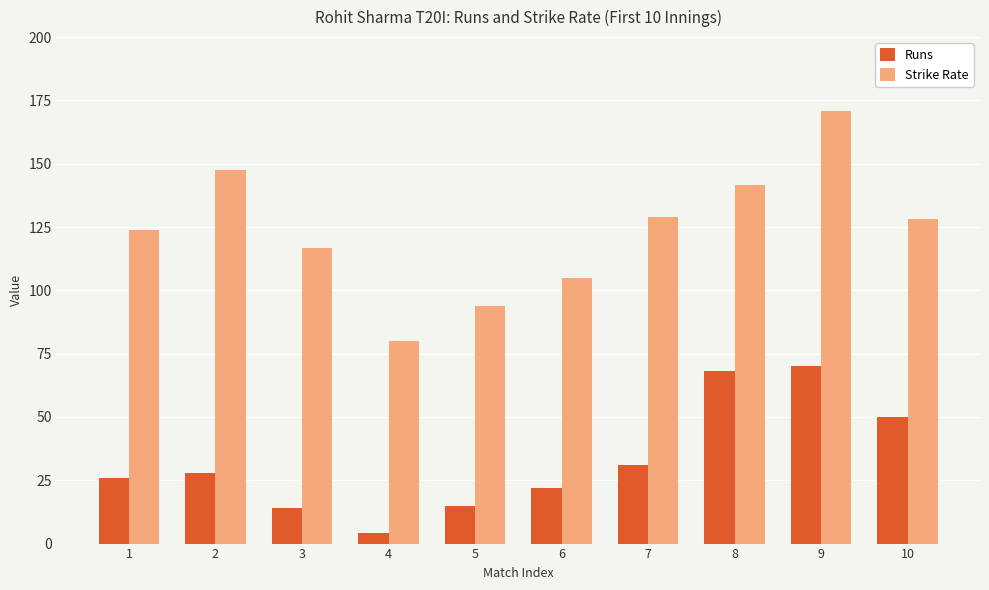

List the series in order of their overall mean, highest first.

Strike Rate, Runs